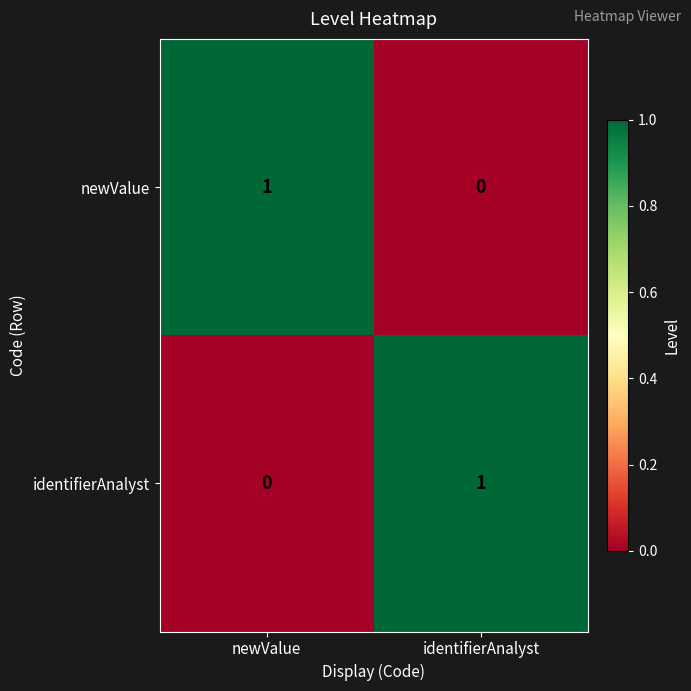

Is the value of identifierAnalyst at identifierAnalyst greater than the value of newValue at identifierAnalyst?

Yes